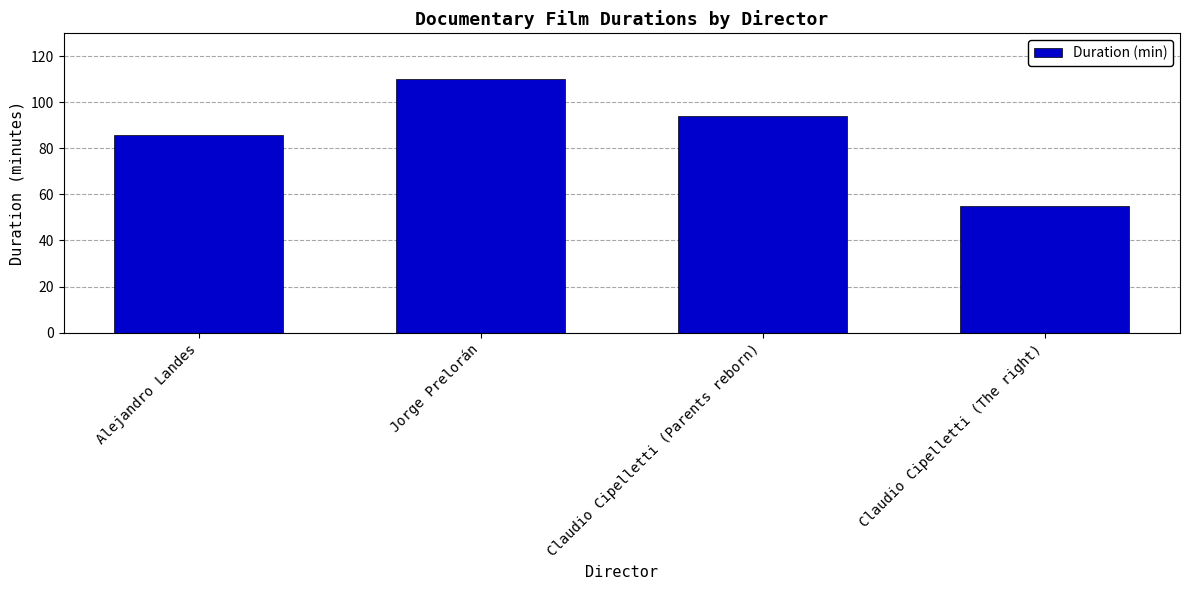

Reading left to right, transcribe all the data shown in this chart.

86	110	94	55